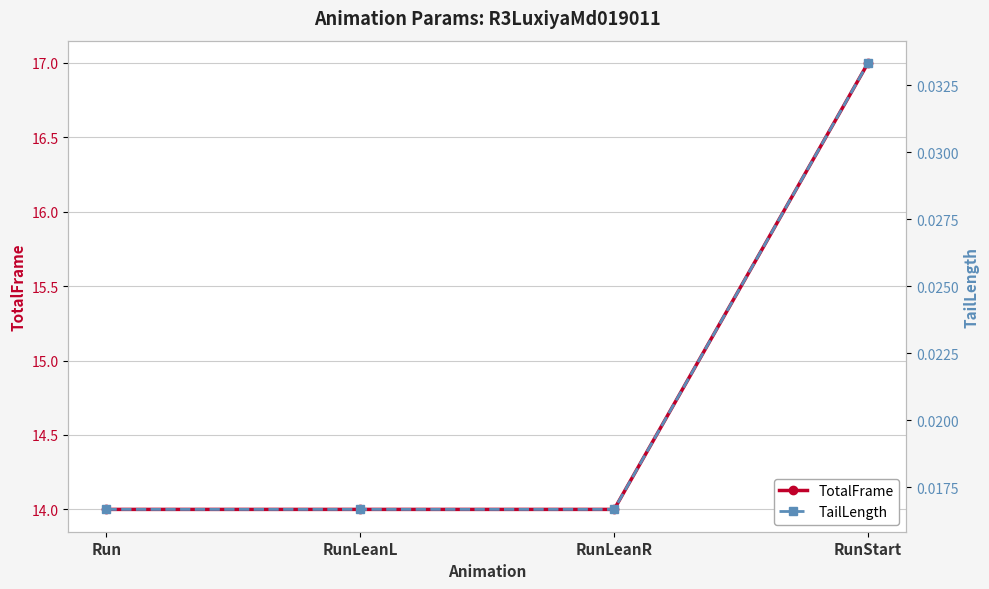

At how many categories does at least one series exceed 14?

1